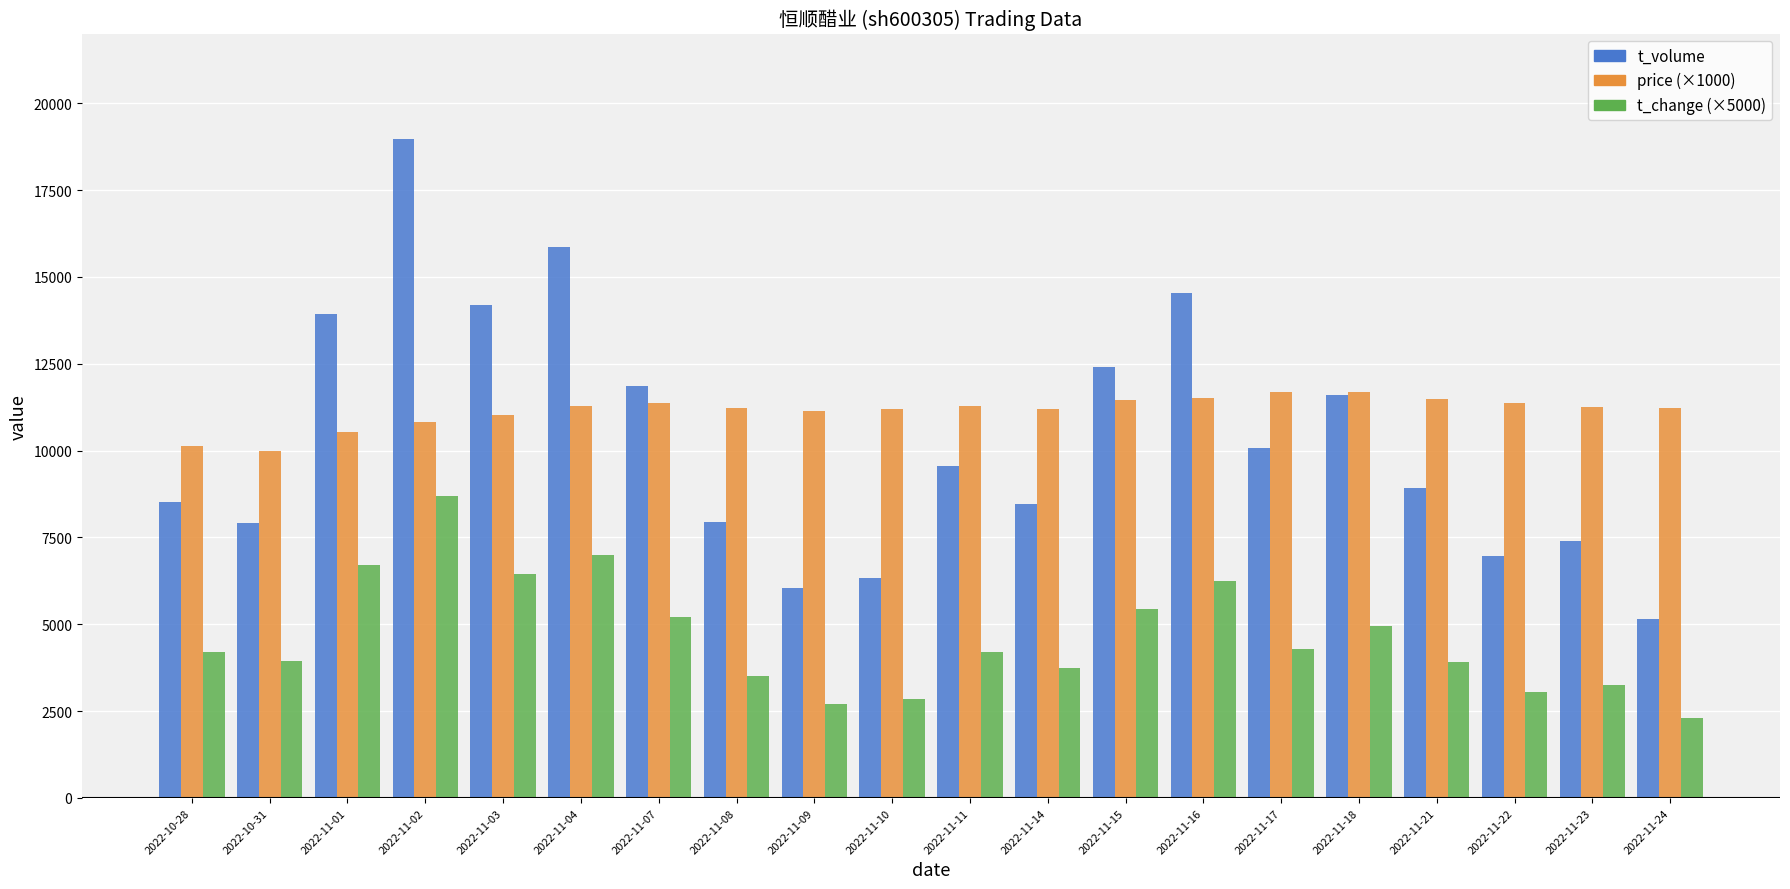

What is the average value of the price (×1000) series?

11144.0